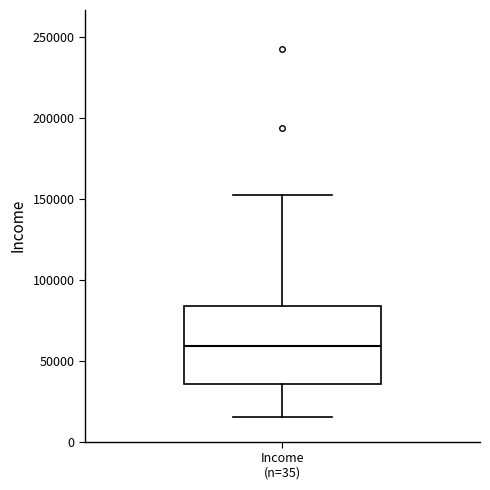

Where is the lower edge of the box for Income (n=35) on the y-axis? The values are not printed on the chart, so give them approximately, as read against the axis.

35000